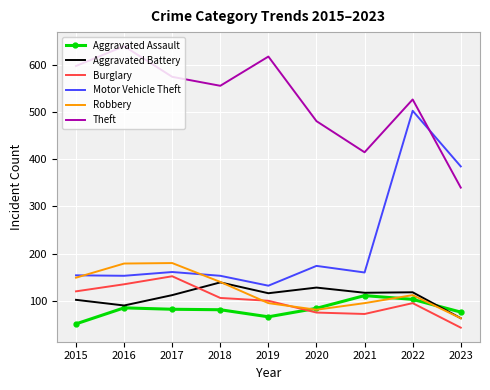

The Robbery series shows 149 at 2015. True or false?

True